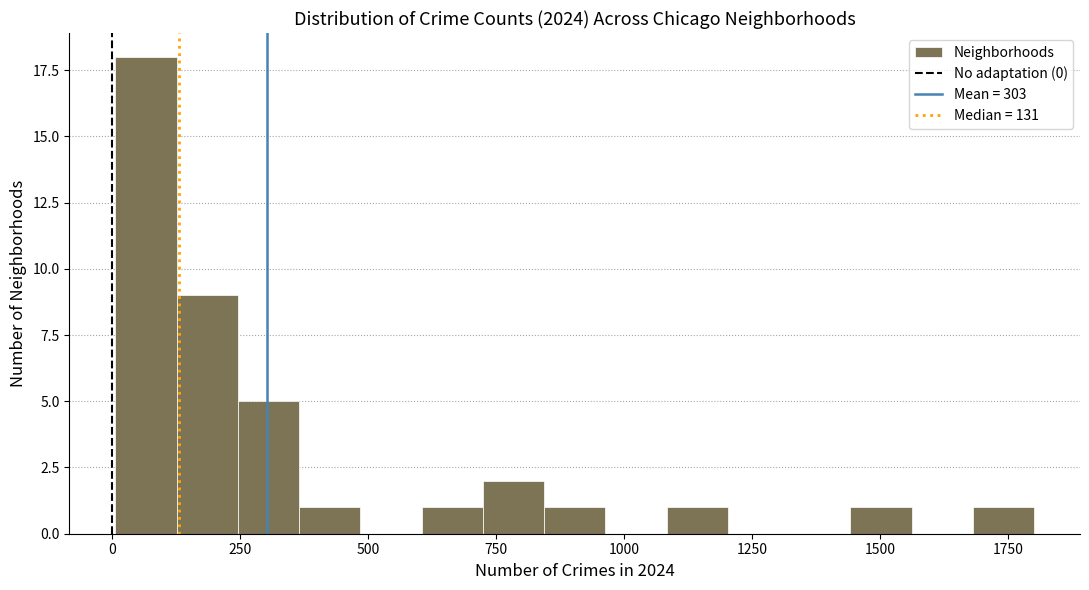

Read against the x-axis, roughly where is the centre of the tallest bar?

50